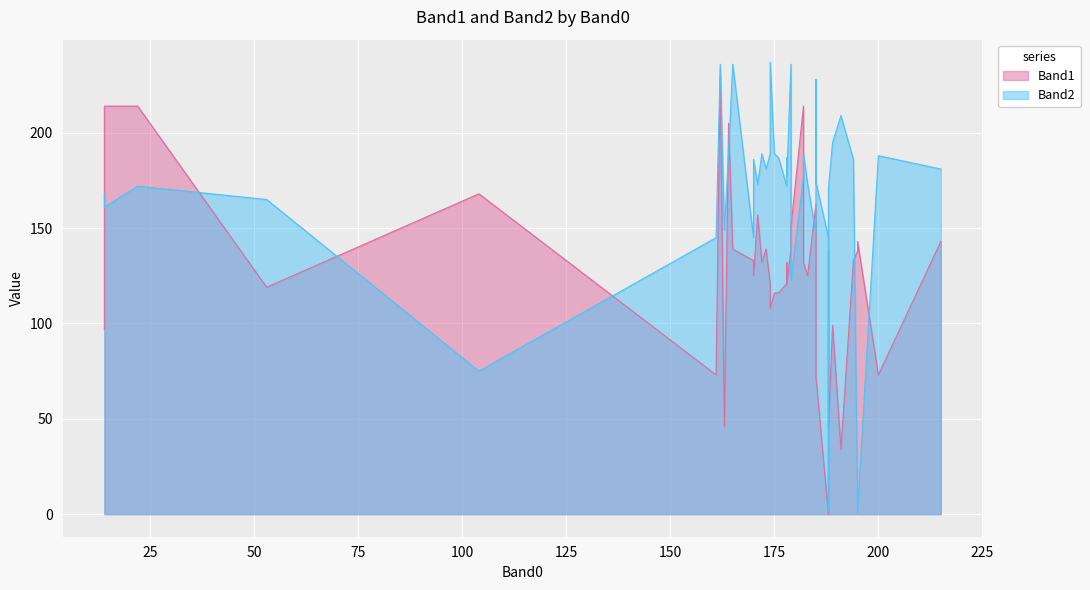

Where does the Band1 series first go above 132?

1